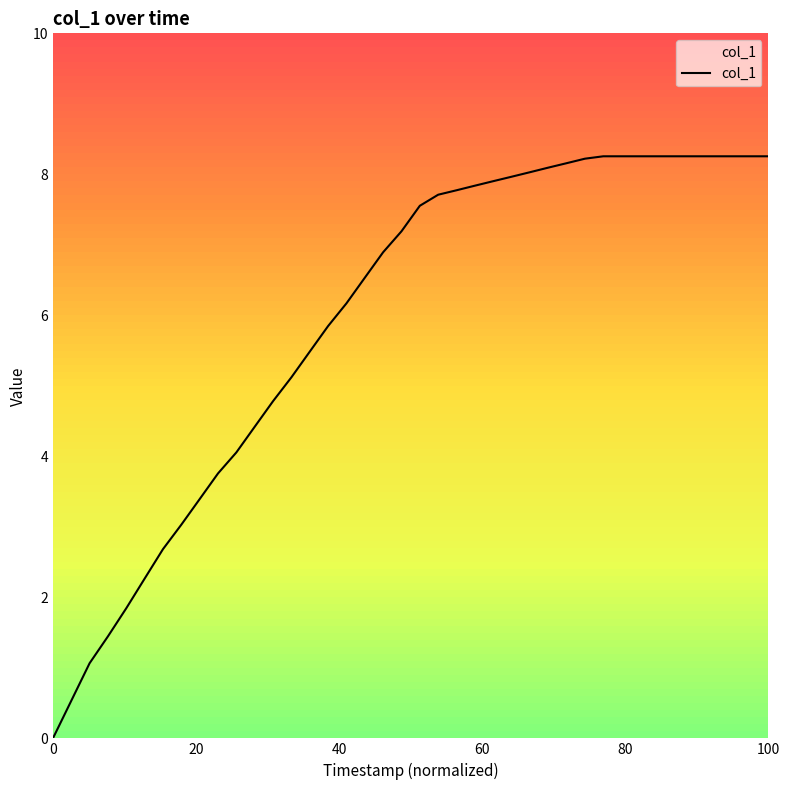

What is the greatest value displayed?

8.3